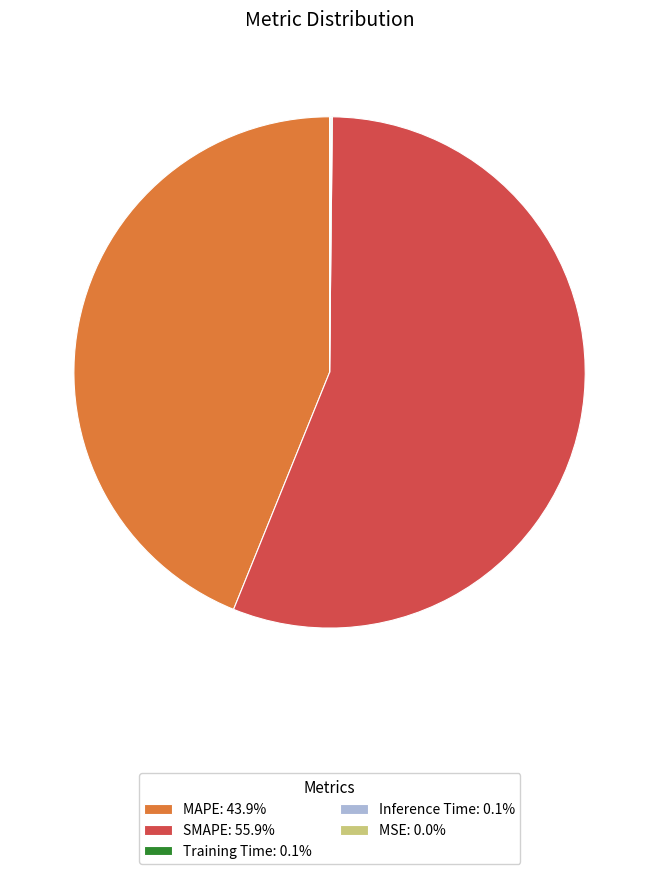

Approximately how many times larger is the value at SMAPE: 55.9% compared to MAPE: 43.9%?

1.3